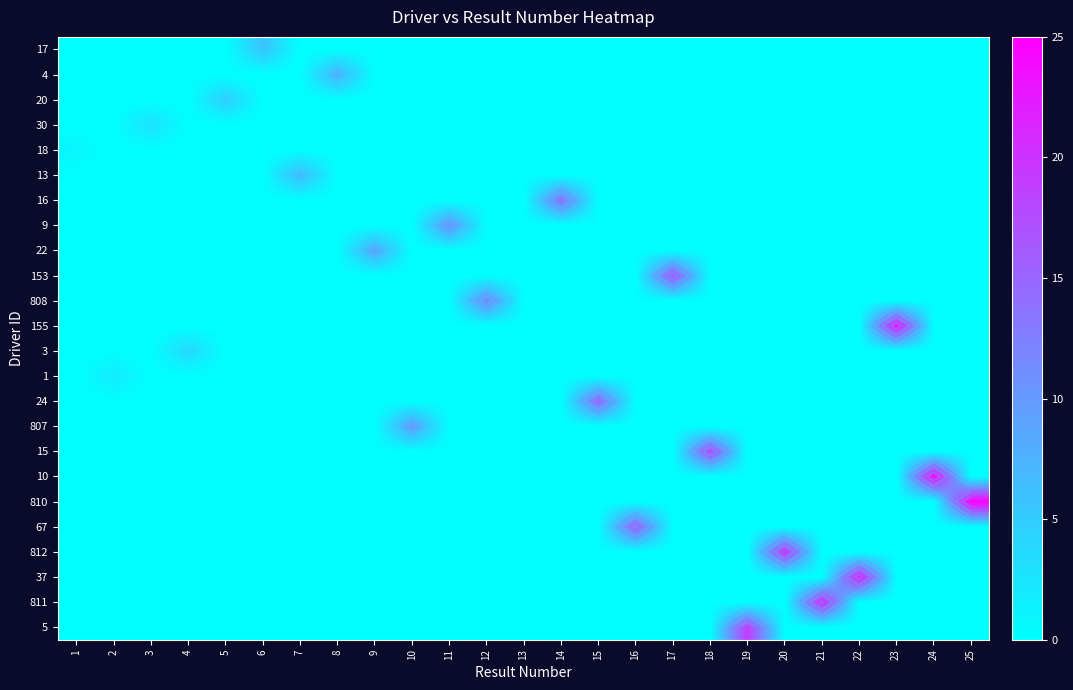

How many series are shown in this chart?

24